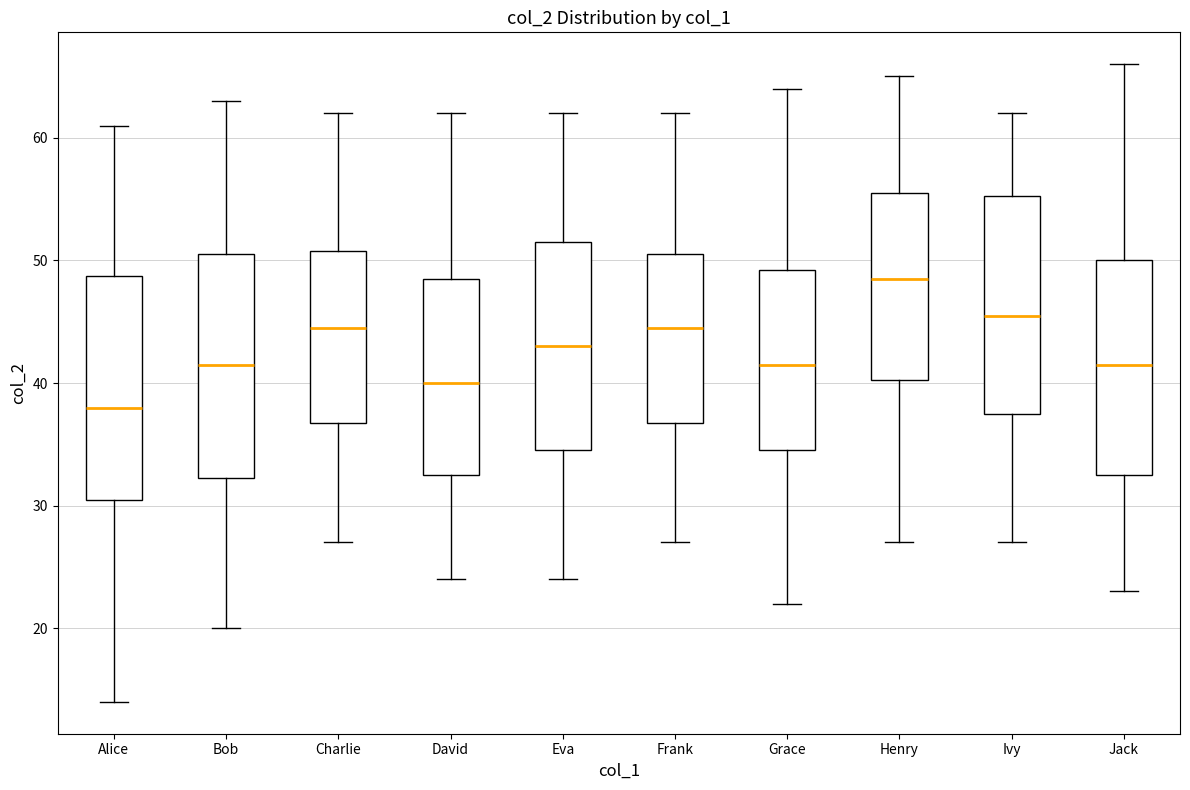

Which box's median line is the highest?

Henry